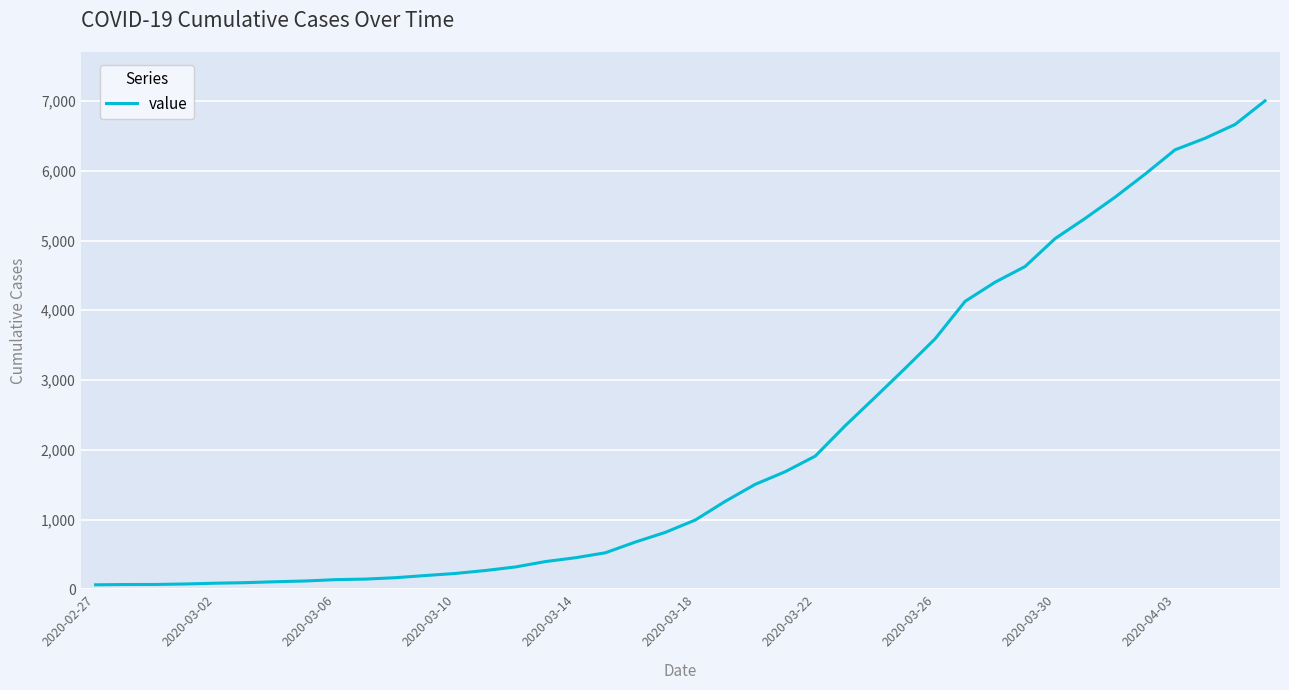

What is the maximum value shown in the chart?

7003